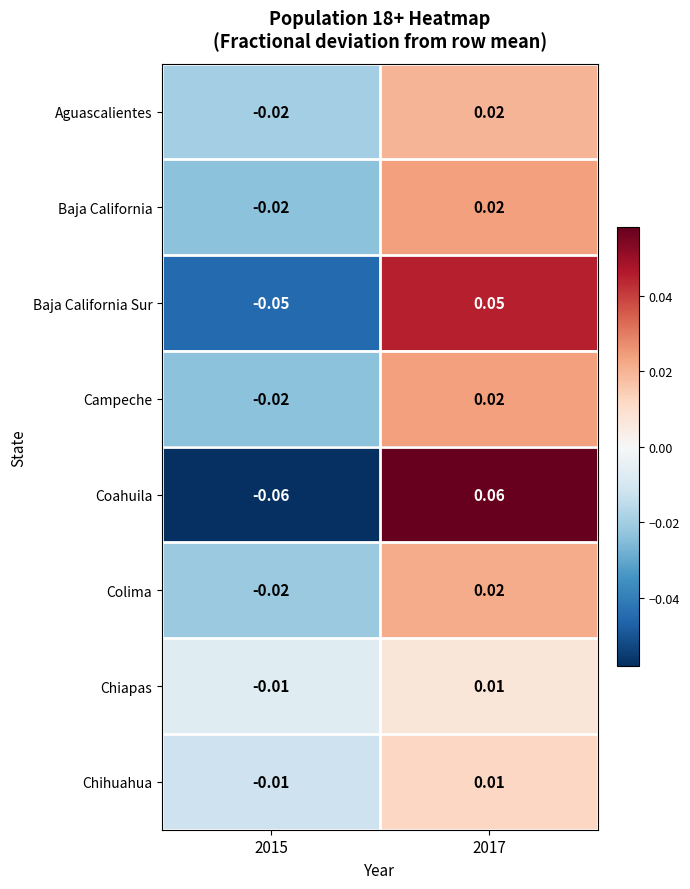

How many data points does each series have?

2